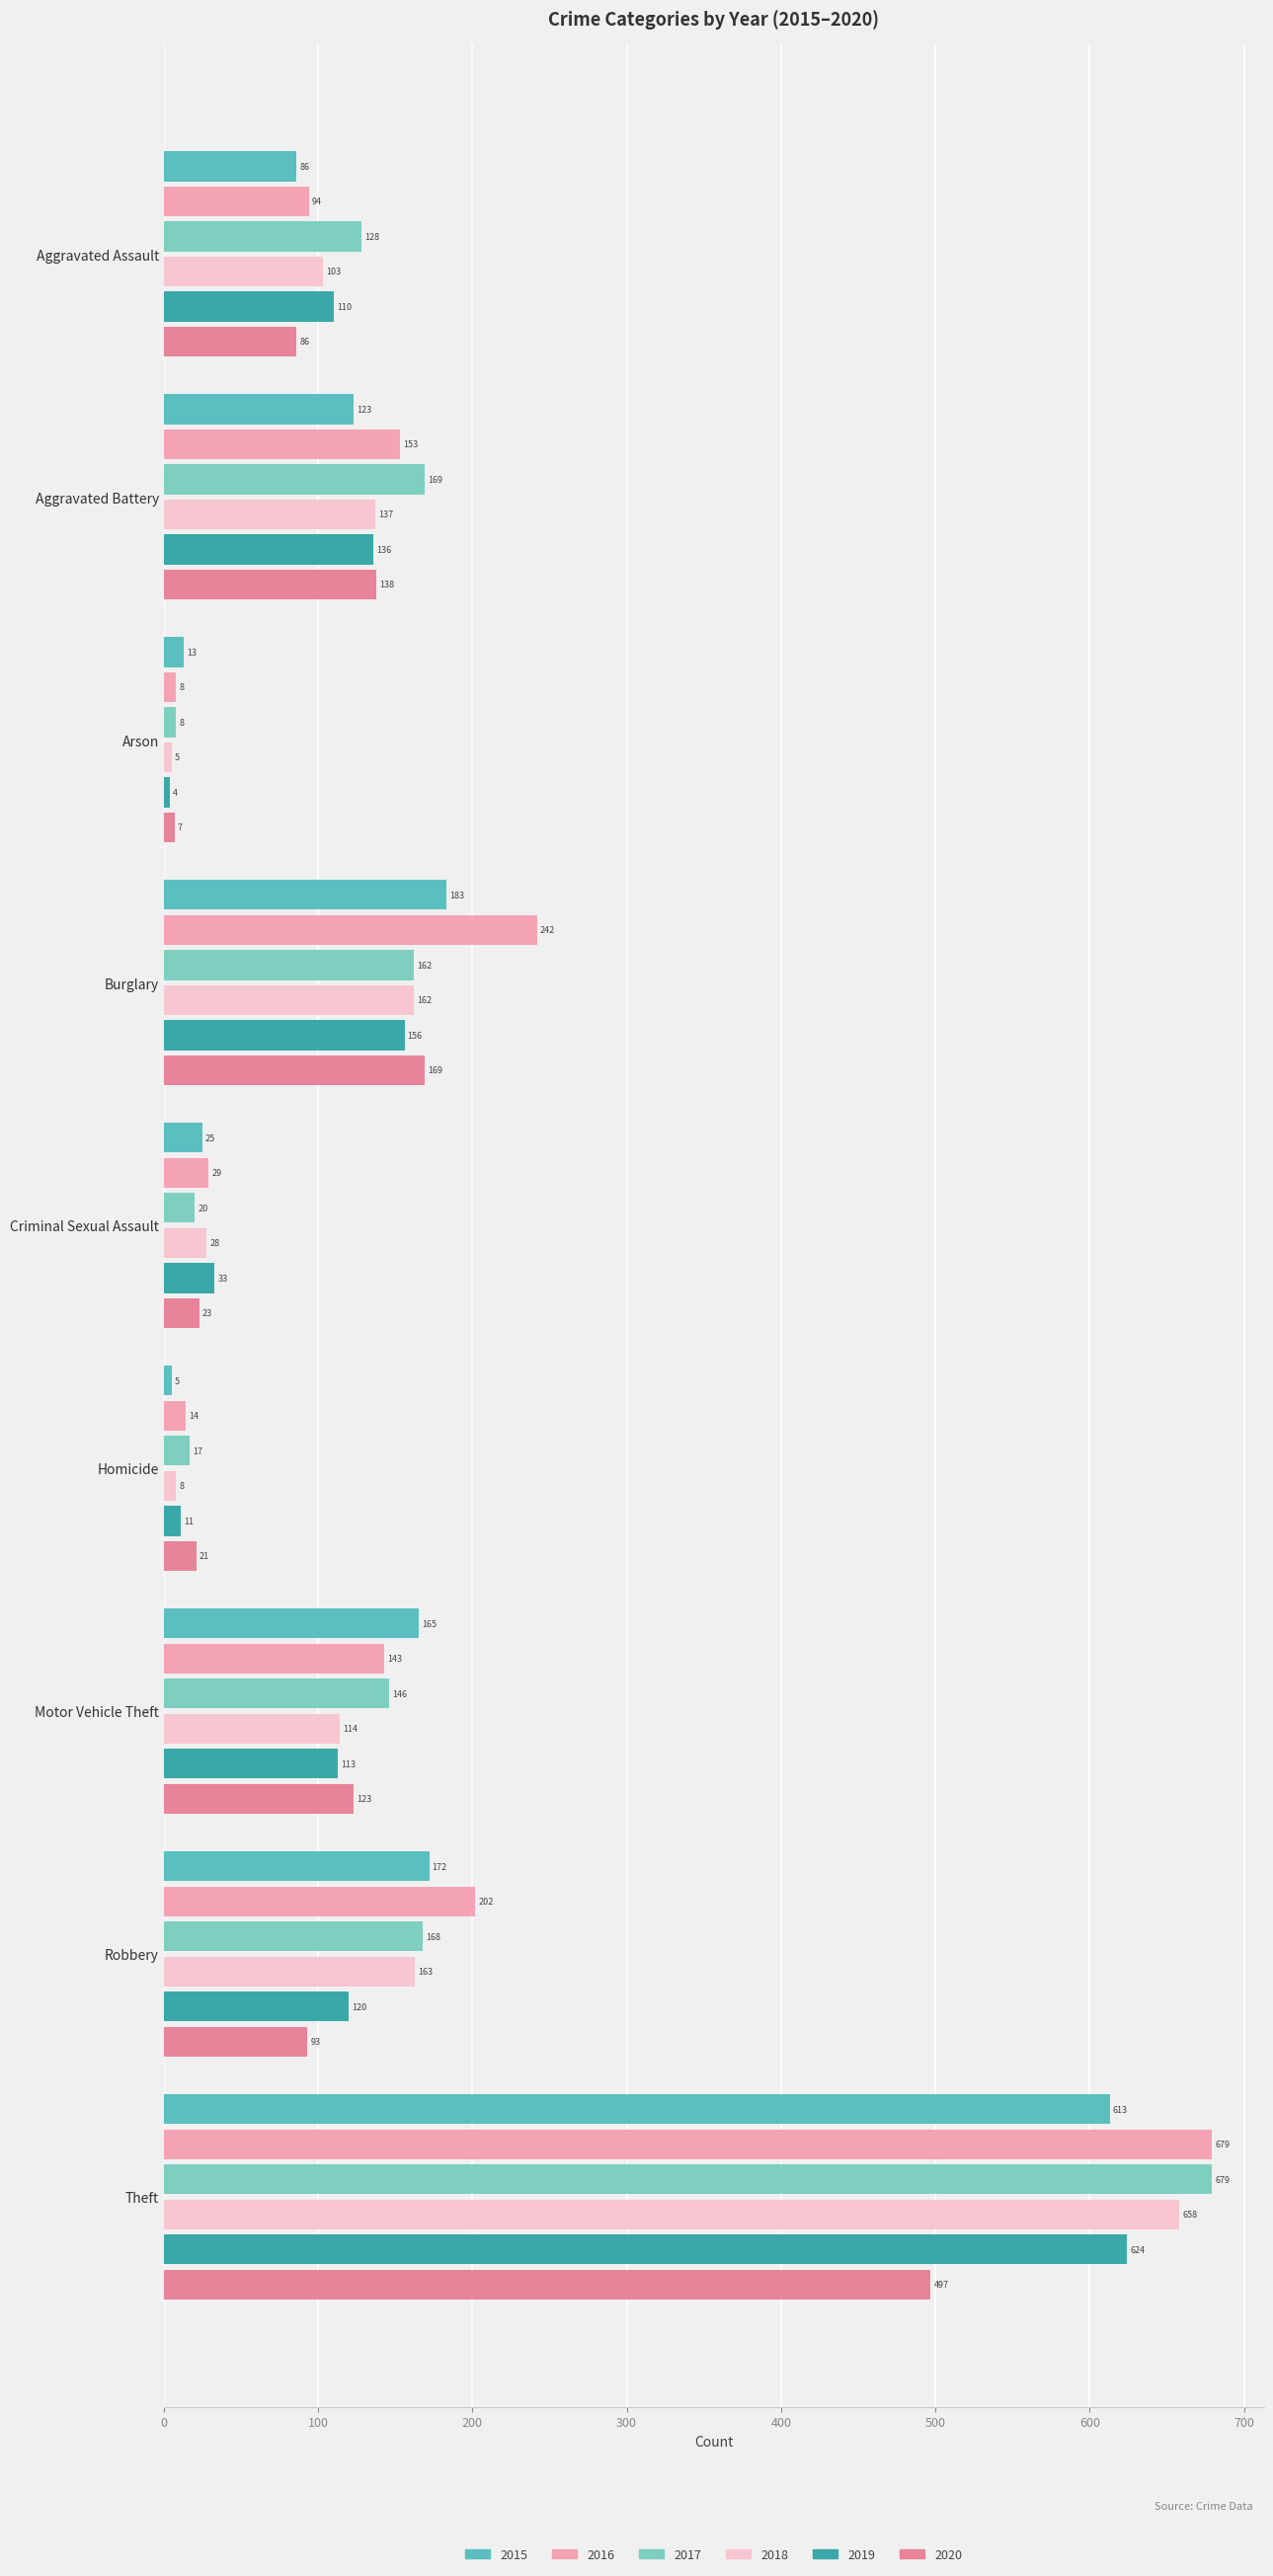

What is the difference between the maximum and minimum values in the 2018 series?

653